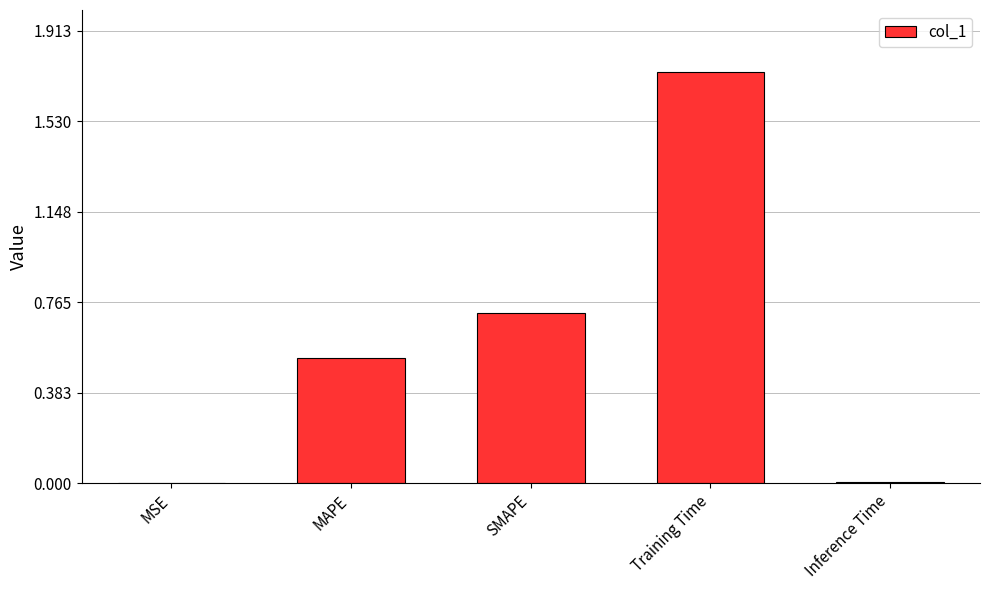

What is the ratio of the value at MAPE to the value at Training Time?

0.3